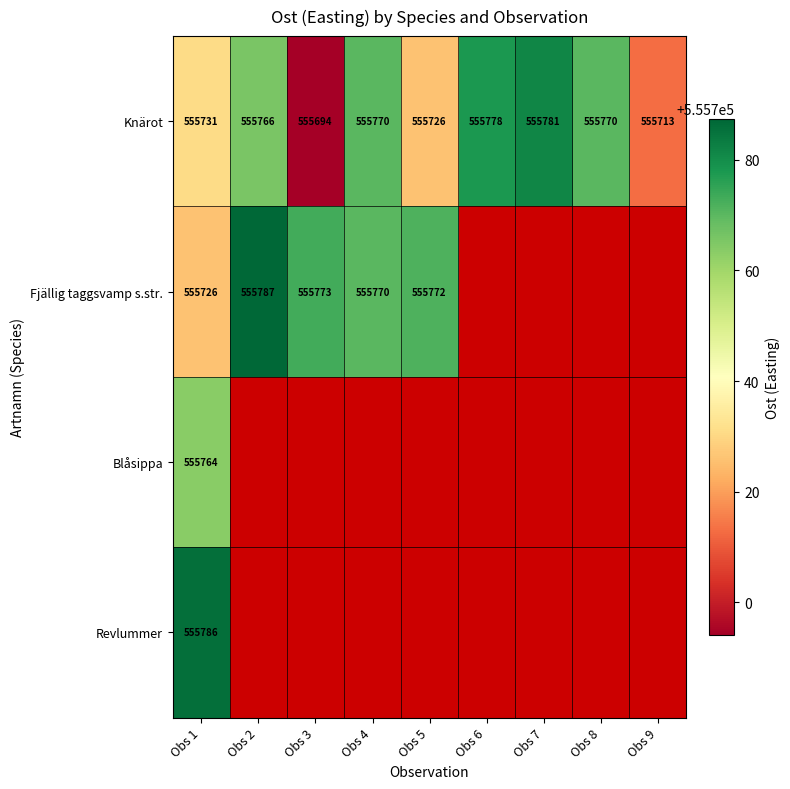

Which label corresponds to the smallest value in the chart?

Obs 3